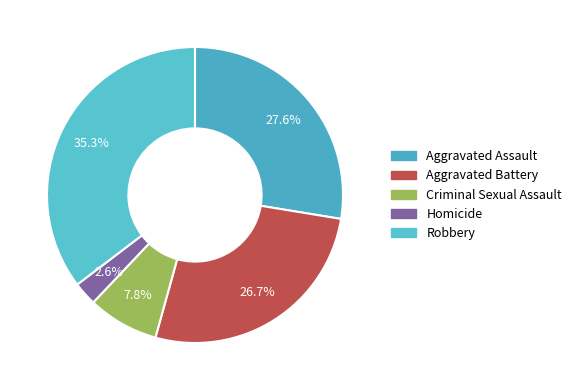

What is the smallest slice in the pie chart?

Homicide